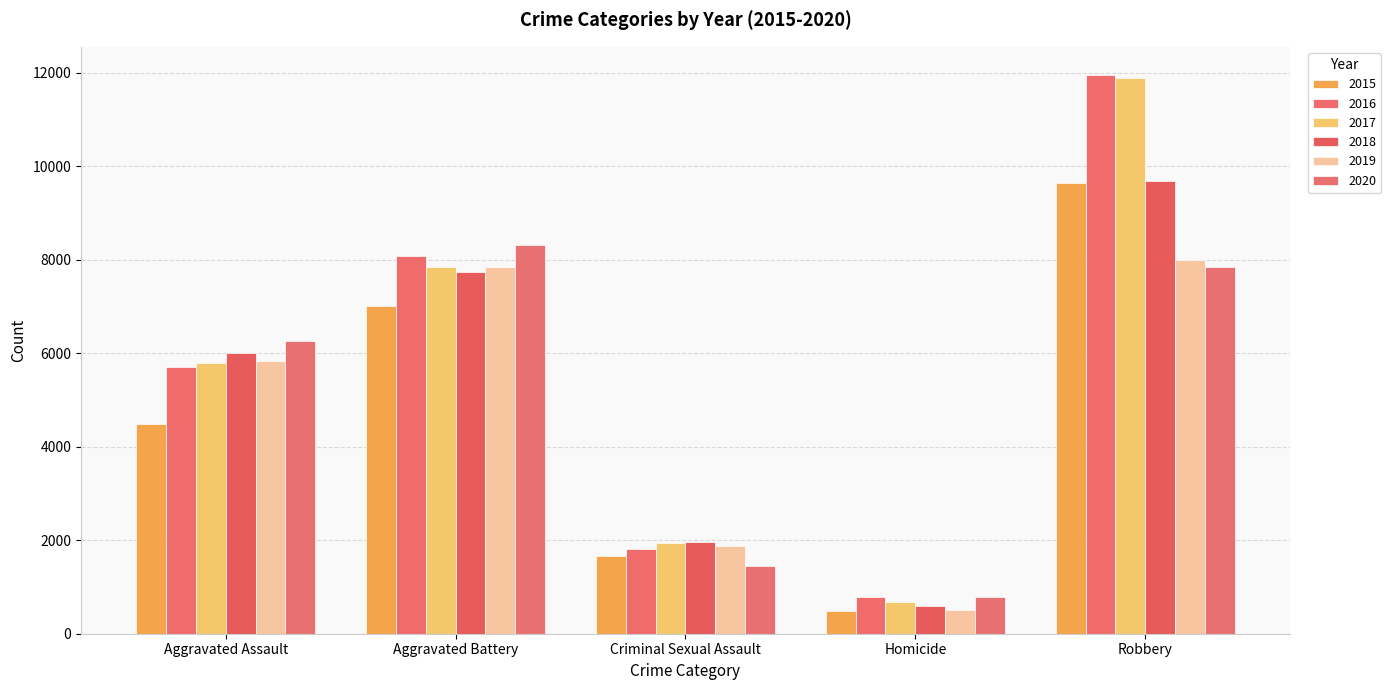

What are all the series names shown in the legend?

2015, 2016, 2017, 2018, 2019, 2020